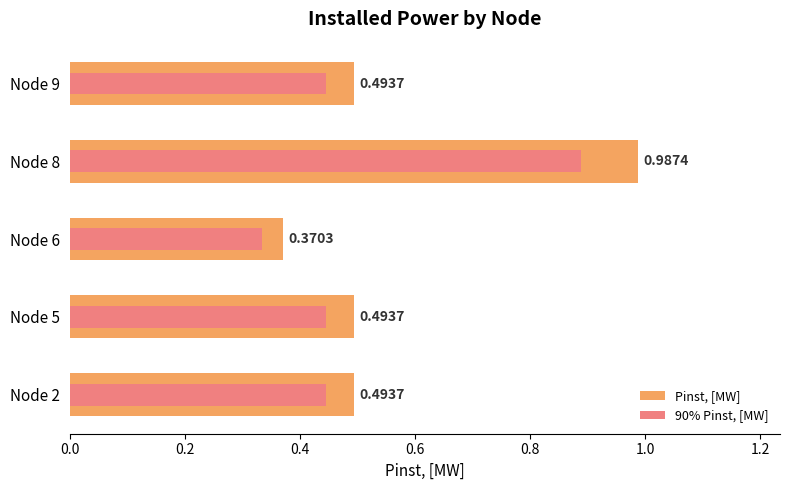

What is the value of the 90% Pinst, [MW] bar at the 4th from the left?

0.9